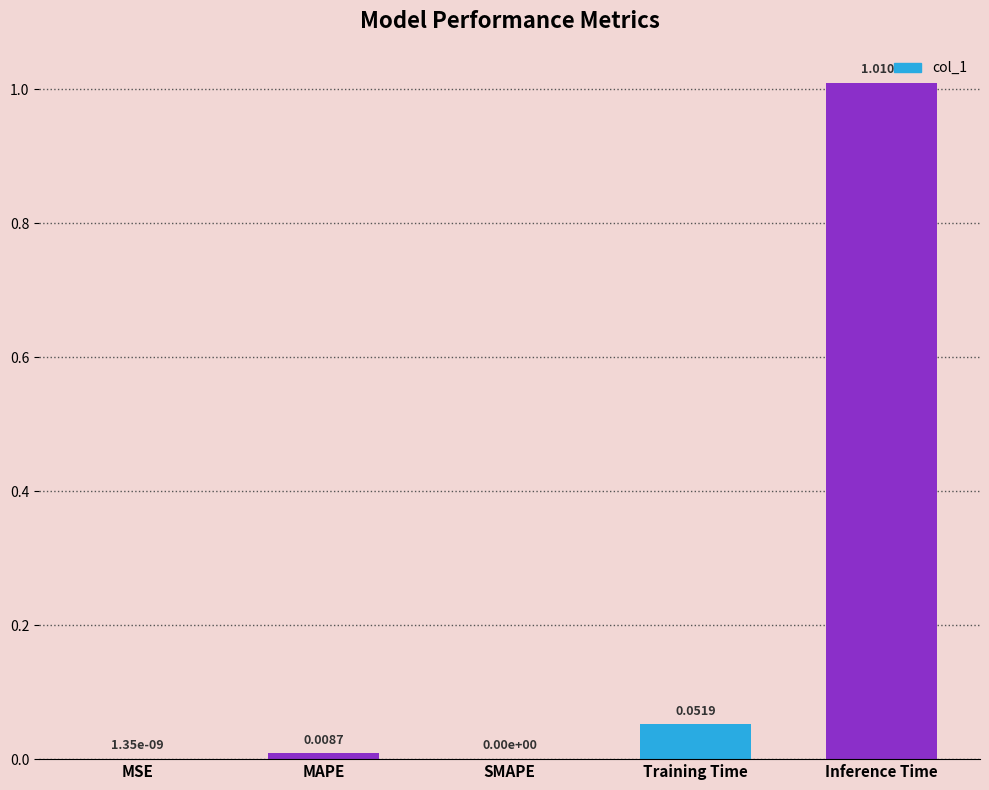

At which category does the chart reach its peak across all series?

Inference Time